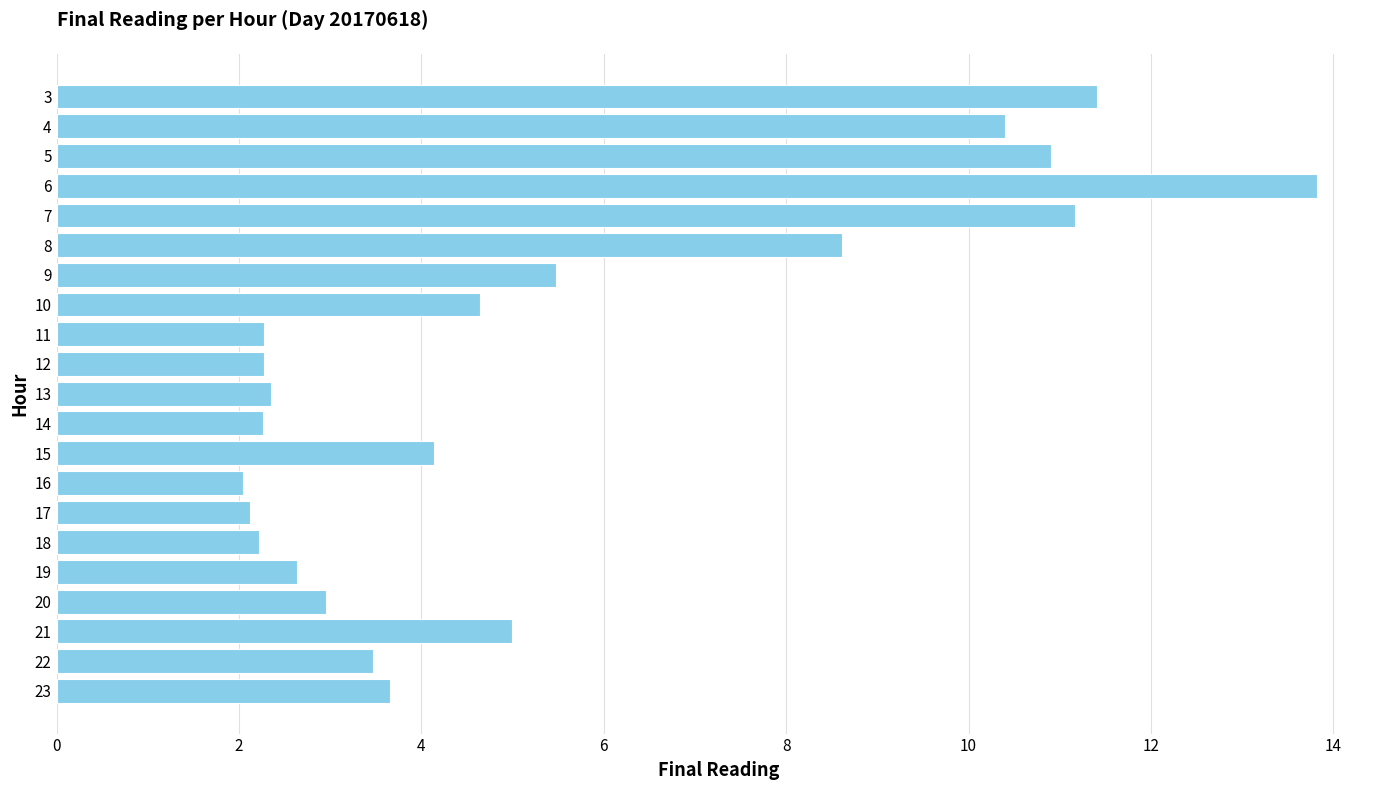

The value at 11 is 3.2. True or false?

False